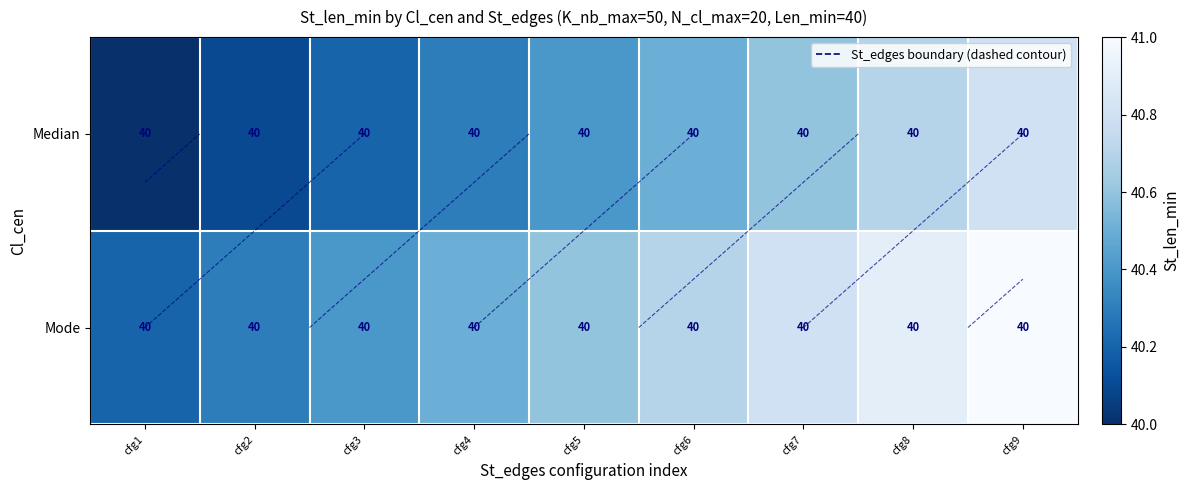

What is the total value across all series at cfg9?

81.8